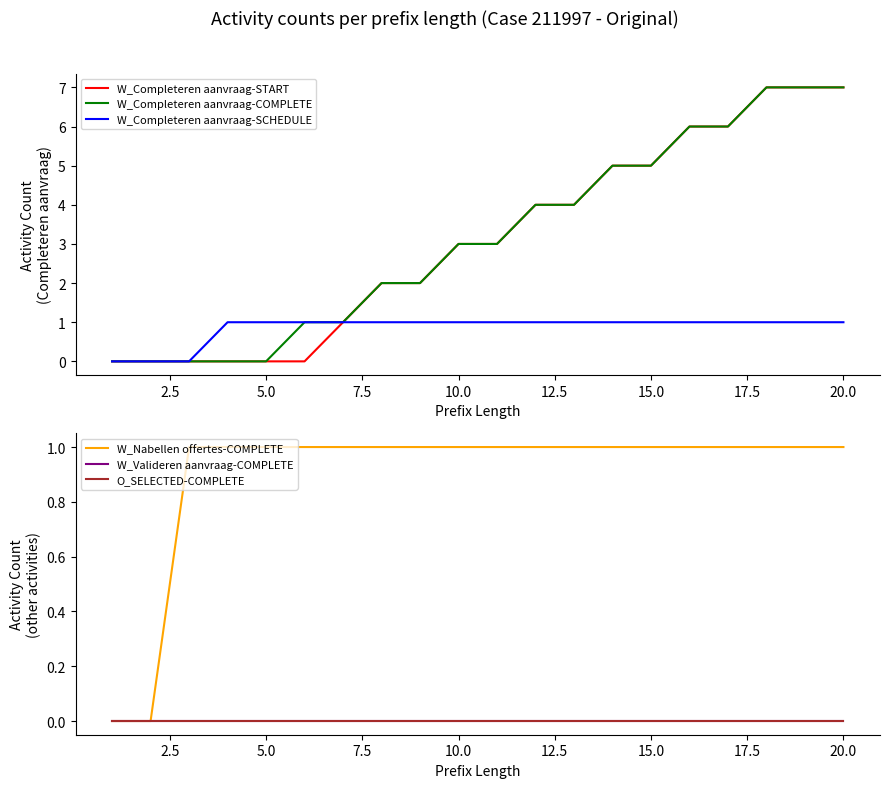

What is the highest value of the W_Completeren aanvraag-START series?

7